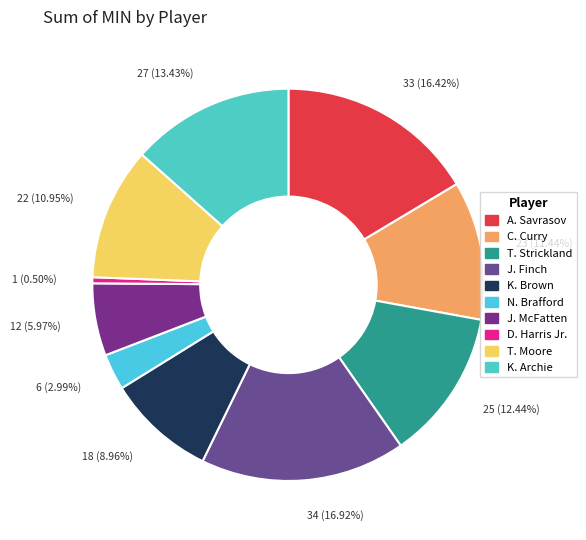

True or false: C. Curry accounts for 11% of the total.

True